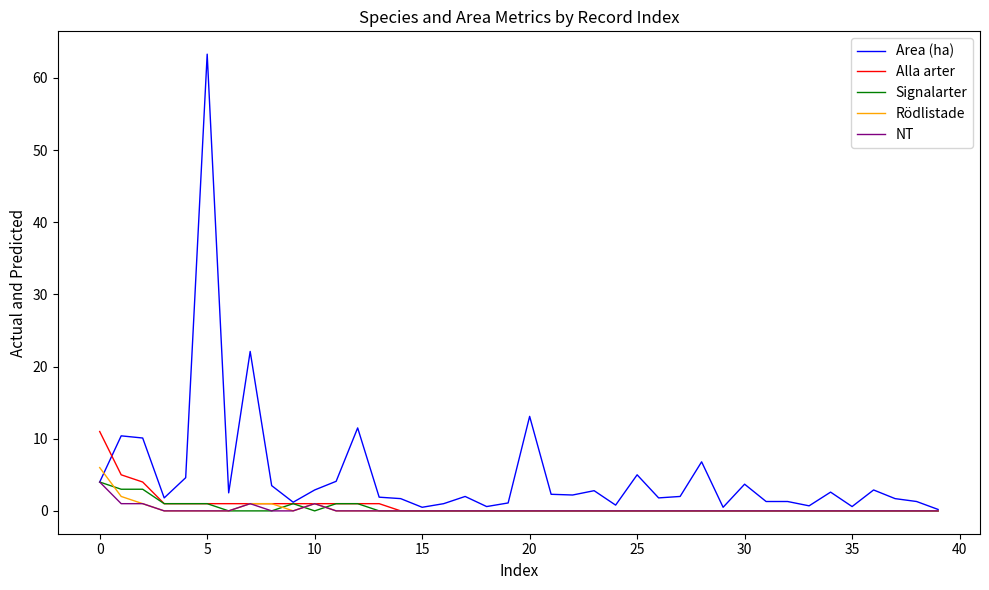

Which series has the largest total across all categories?

Area (ha)